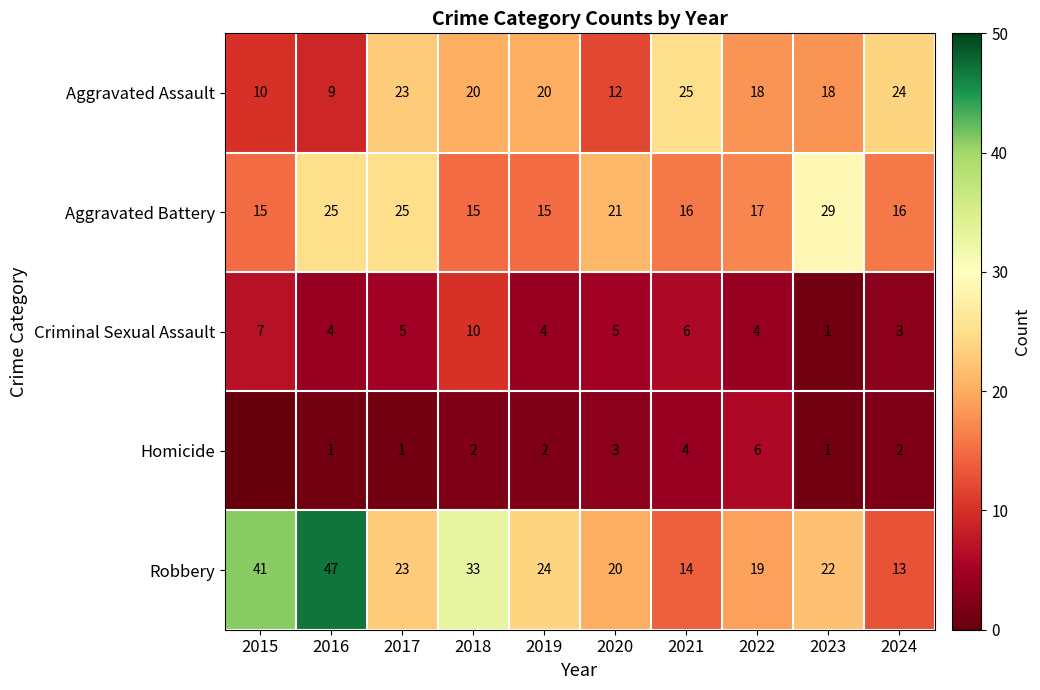

Which series changed the most between 2016 and 2021?

Robbery